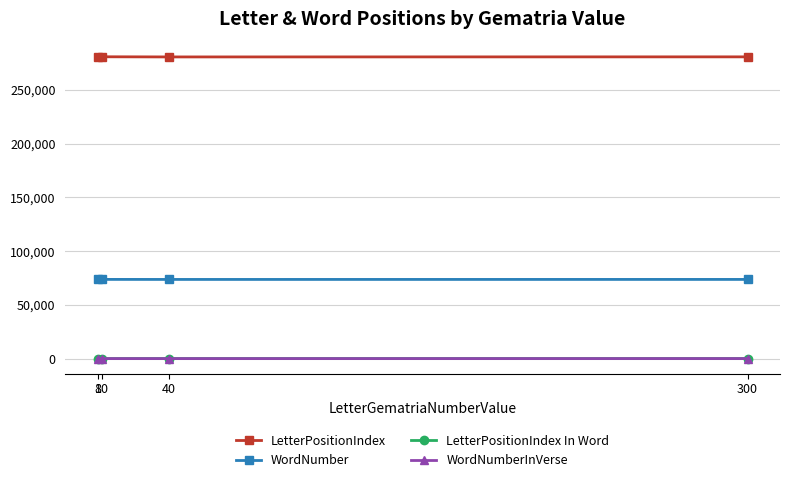

How many lines are shown in the chart?

4